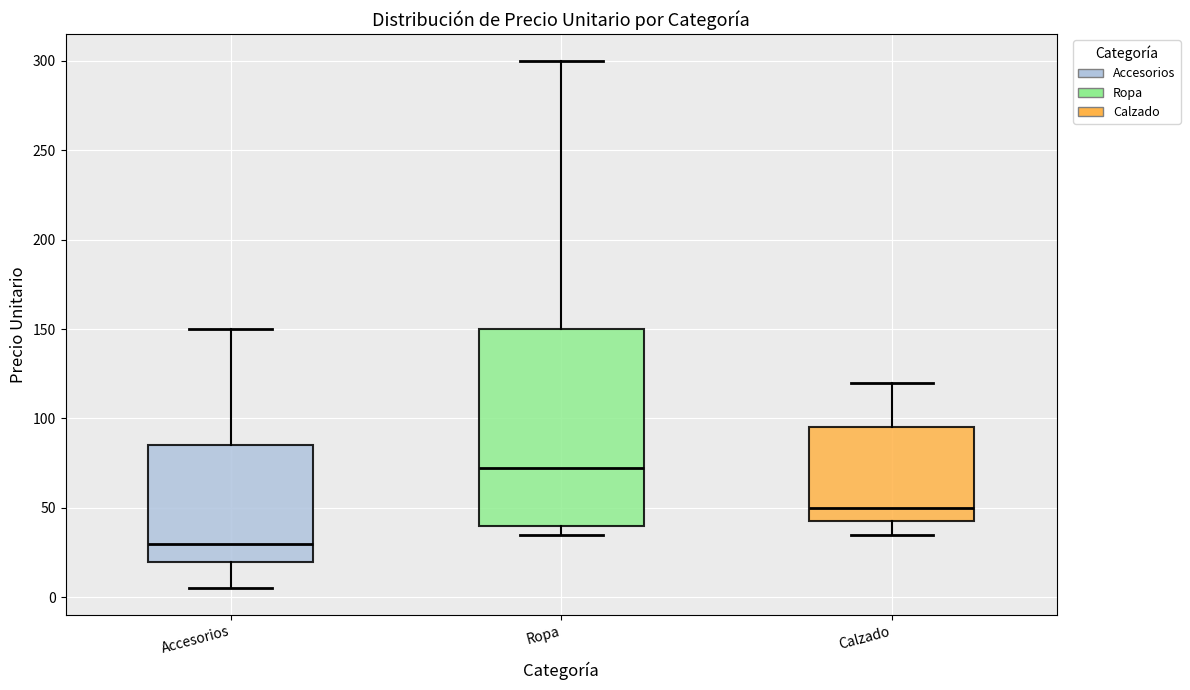

Where is the upper edge of the box for Accesorios on the y-axis? The values are not printed on the chart, so give them approximately, as read against the axis.

85